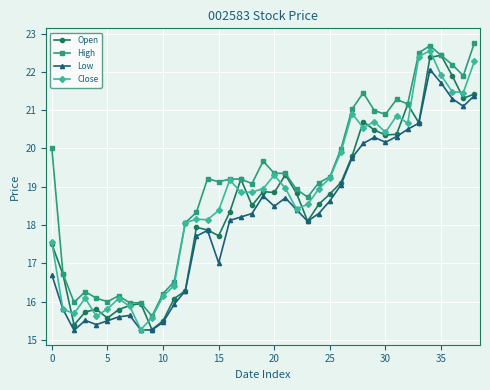

What are all the series names shown in the legend?

Open, High, Low, Close